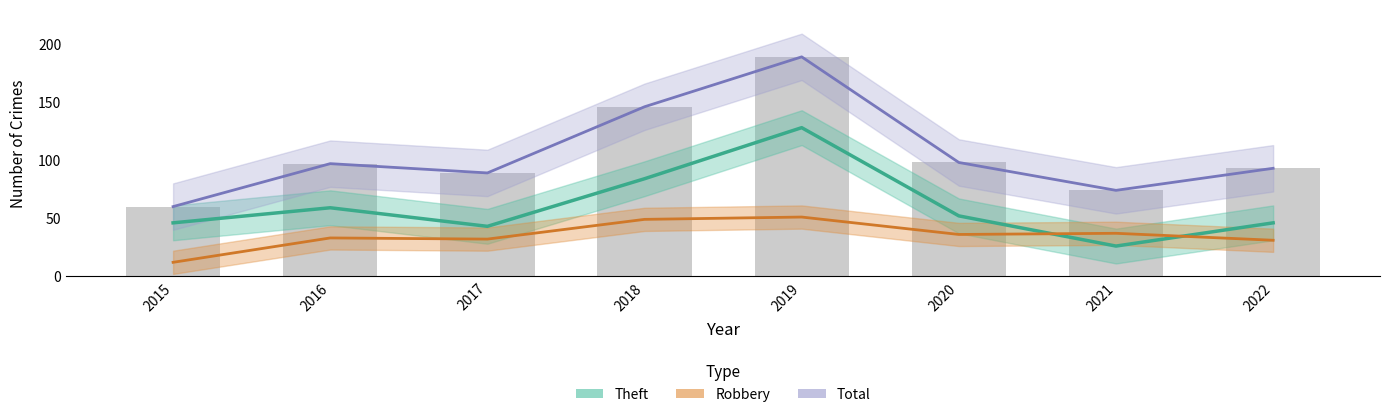

What is the sum of all Robbery values?

281